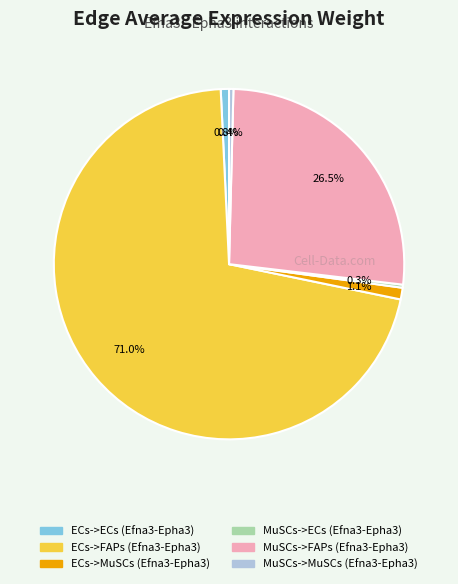

Do MuSCs->FAPs (Efna3-Epha3) and ECs->ECs (Efna3-Epha3) together represent more than half of the pie?

No